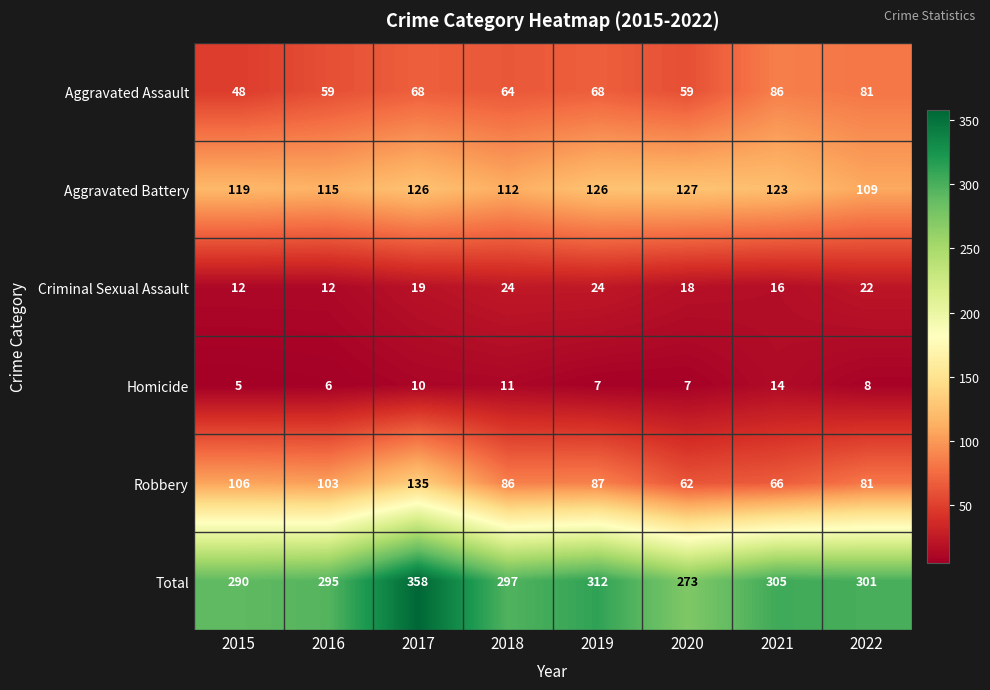

At which category does the chart reach its peak across all series?

2017